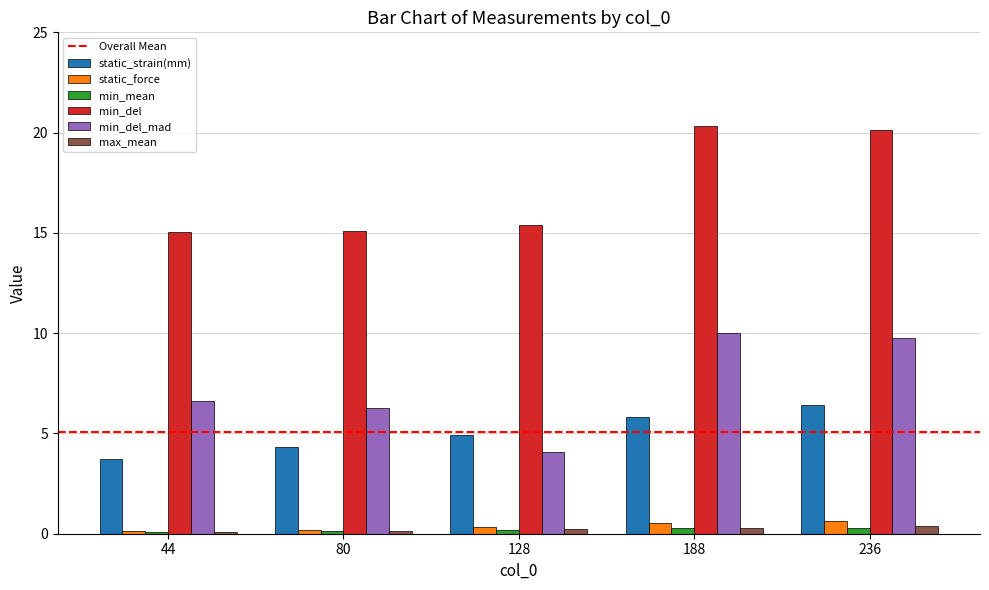

Which series has the widest spread of values?

min_del_mad